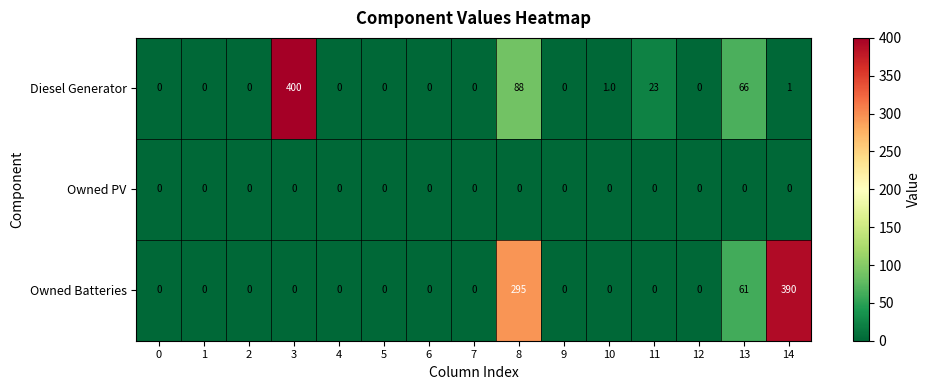

Count the number of categories in the chart.

15